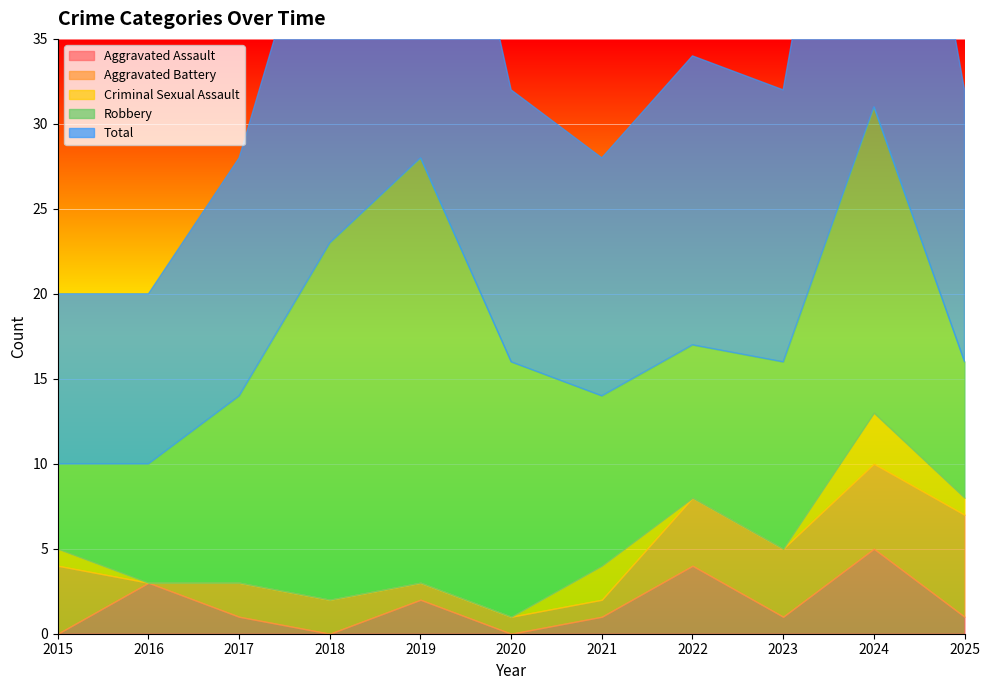

How many distinct data groups are displayed?

5